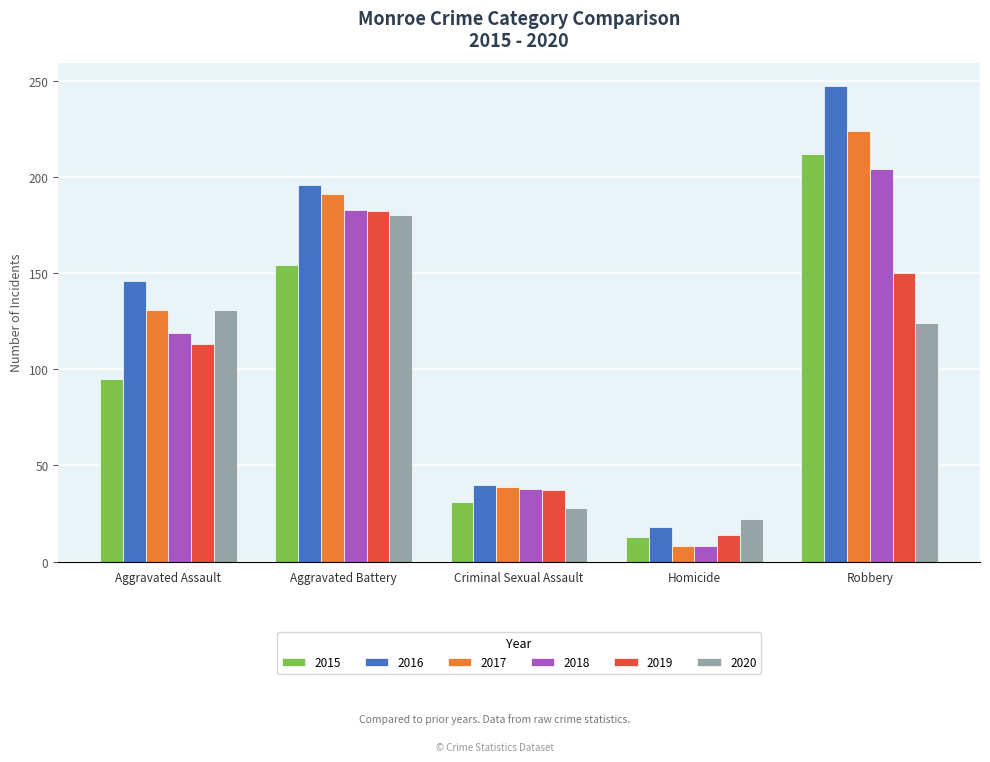

Which series has the largest total across all categories?

2016